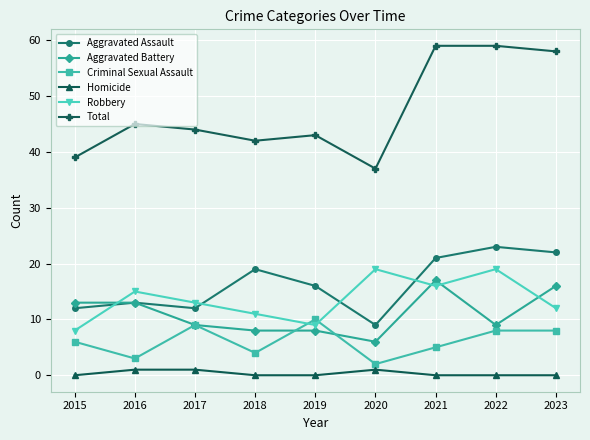

Which series changed the most between 2016 and 2023?

Total